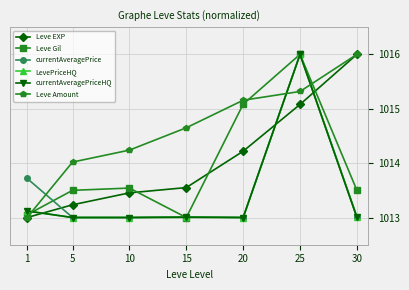

At which label is Leve EXP closest to 1014?

20